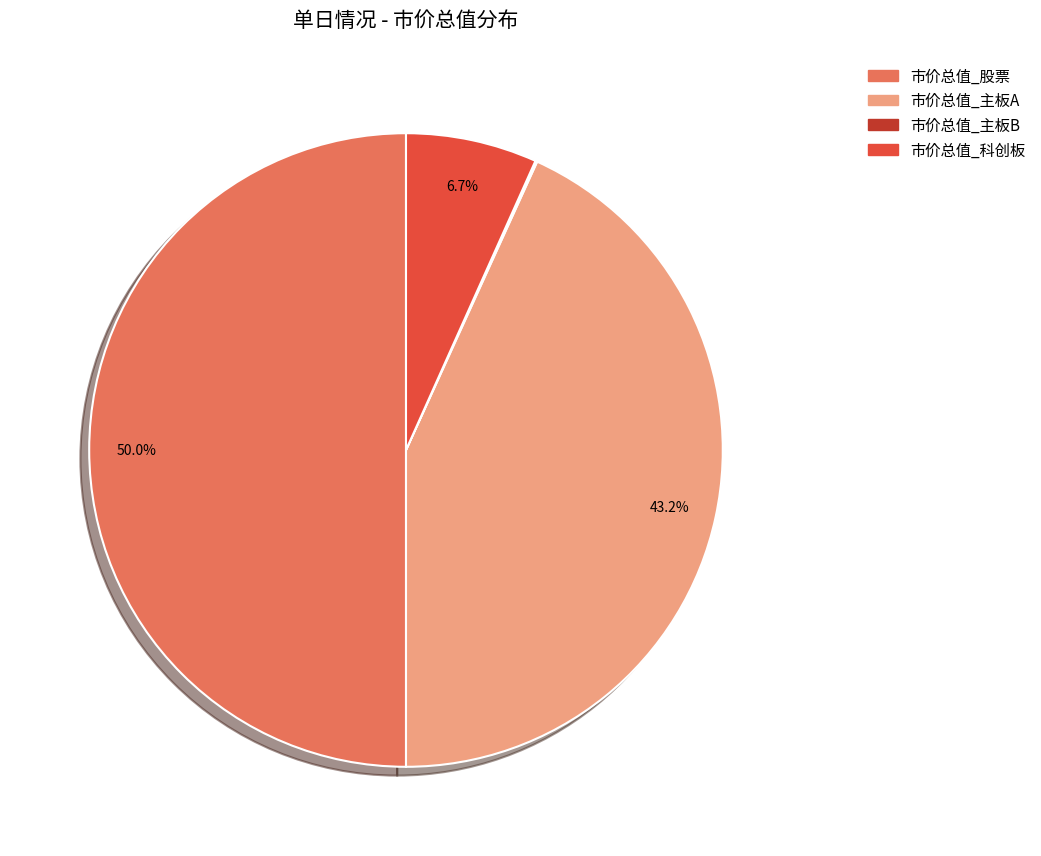

To the nearest percent, what percentage of the pie is 市价总值_科创板?

7%